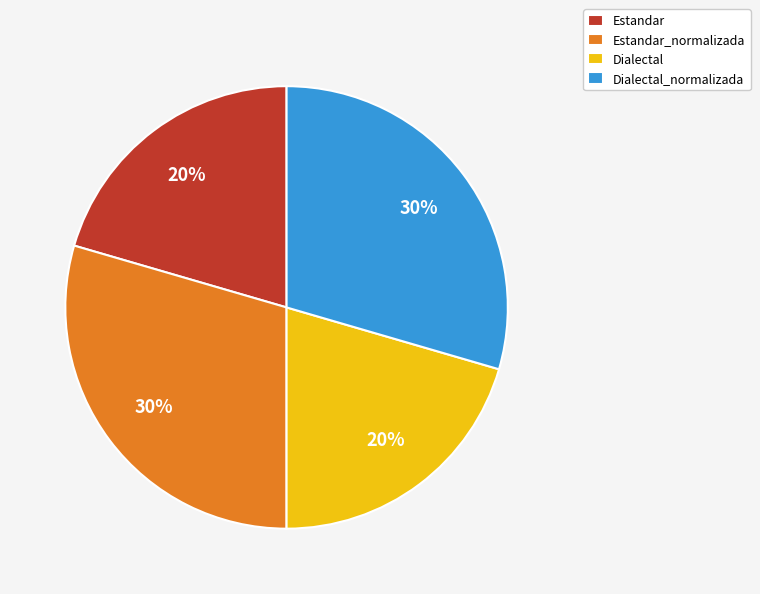

How many slices are in this pie chart?

4